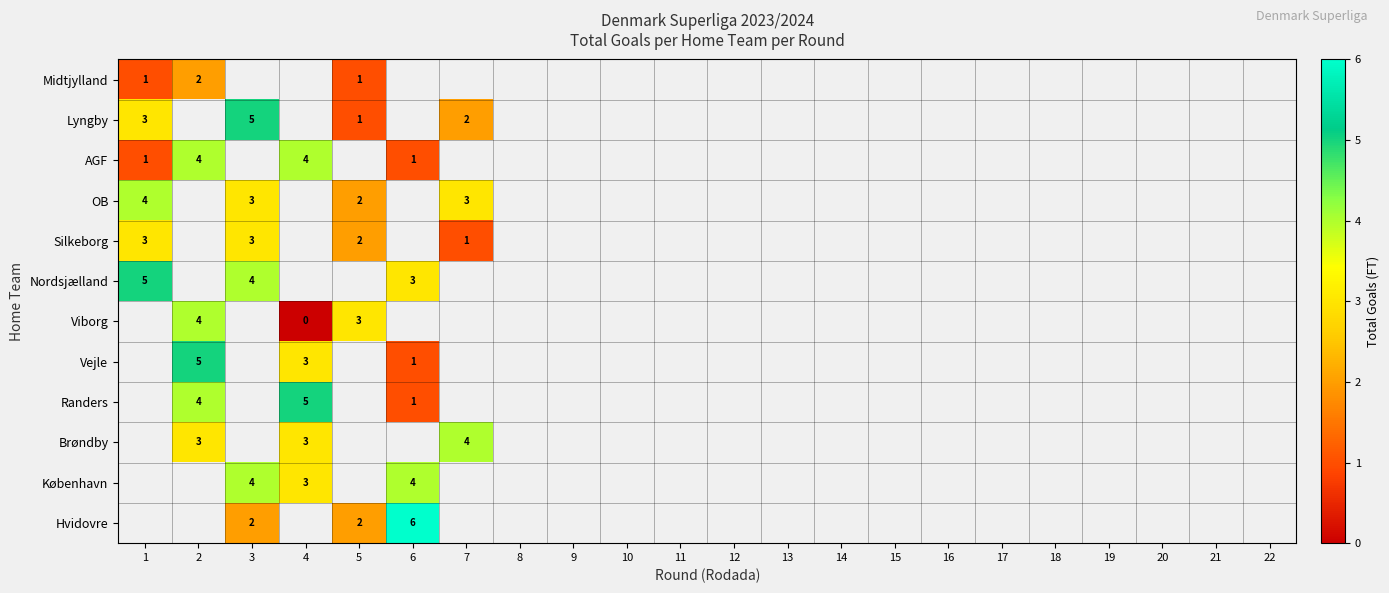

What is the total value across all series at 21?

-12